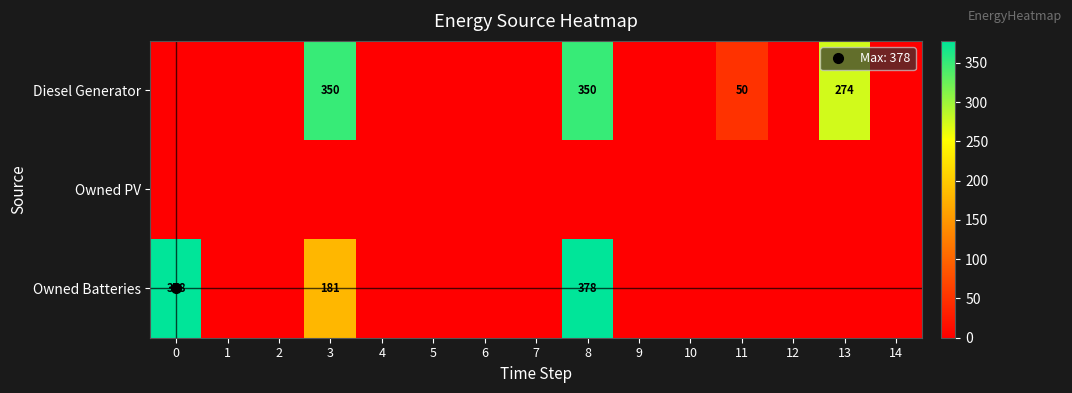

Is it true that Diesel Generator equals 350 at 8?

True